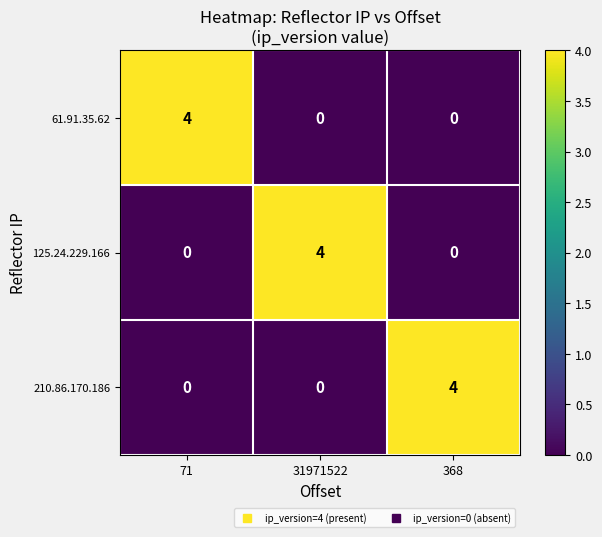

Is it true that 210.86.170.186 equals -3 at 71?

False